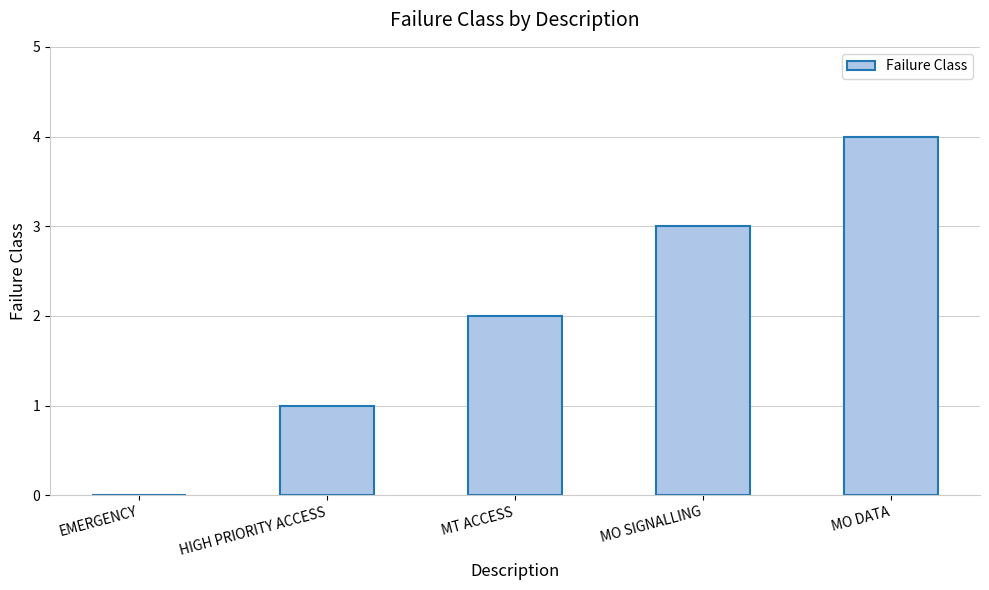

What is the ratio of the value at MO SIGNALLING to the value at HIGH PRIORITY ACCESS?

3.0